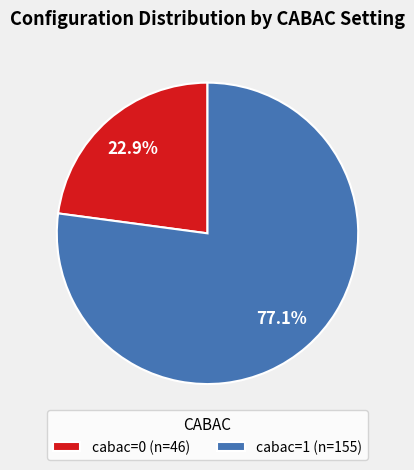

Is it true that cabac=1 is 89% of the pie?

False